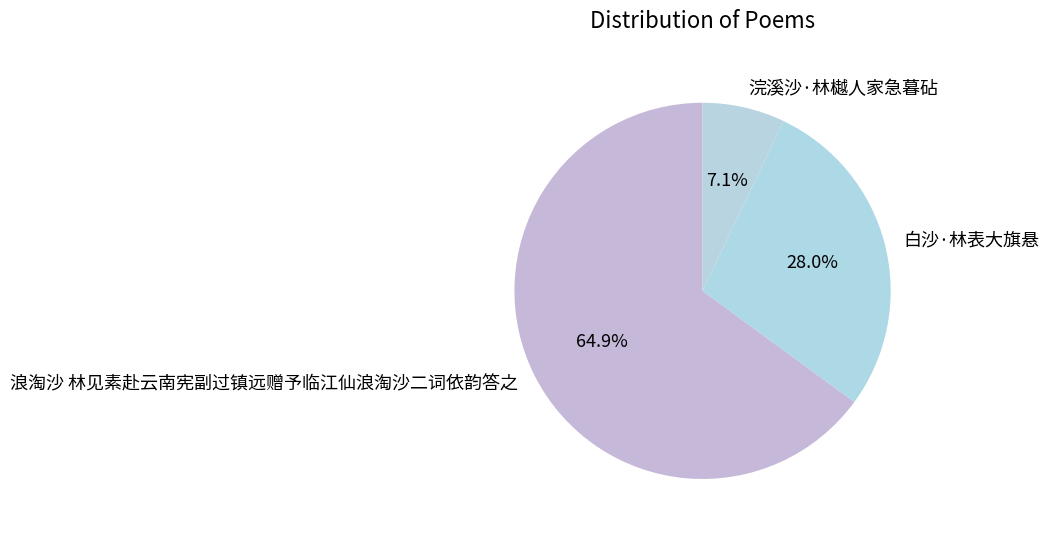

Approximately how many times larger is the value at 白沙·林表大旗悬 compared to 浣溪沙·林樾人家急暮砧?

3.9